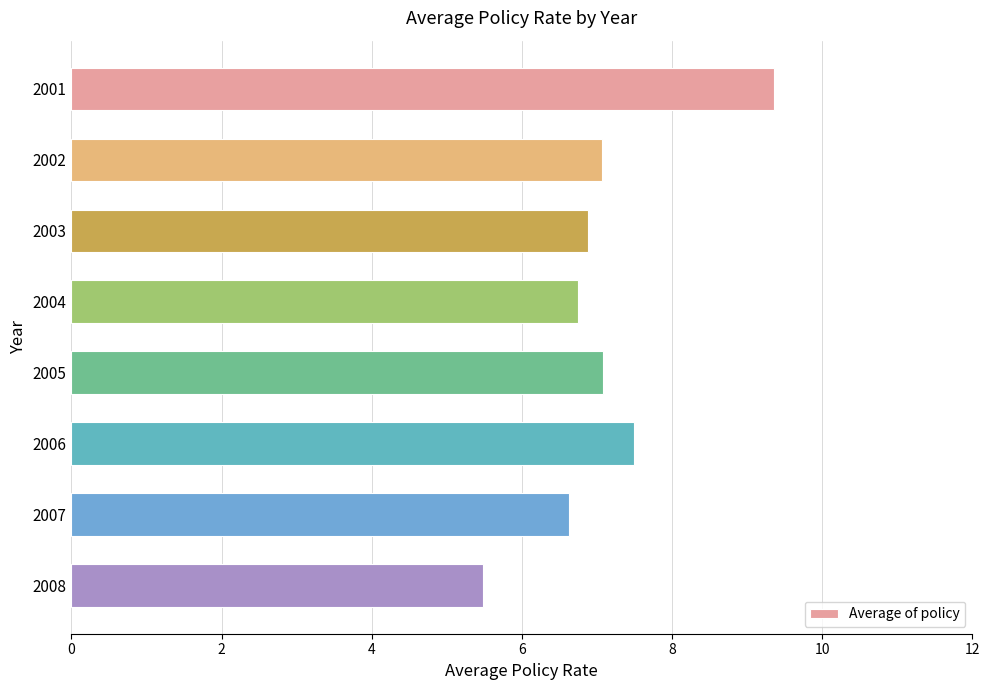

What is the change in value from 2003 to 2008?

-1.4